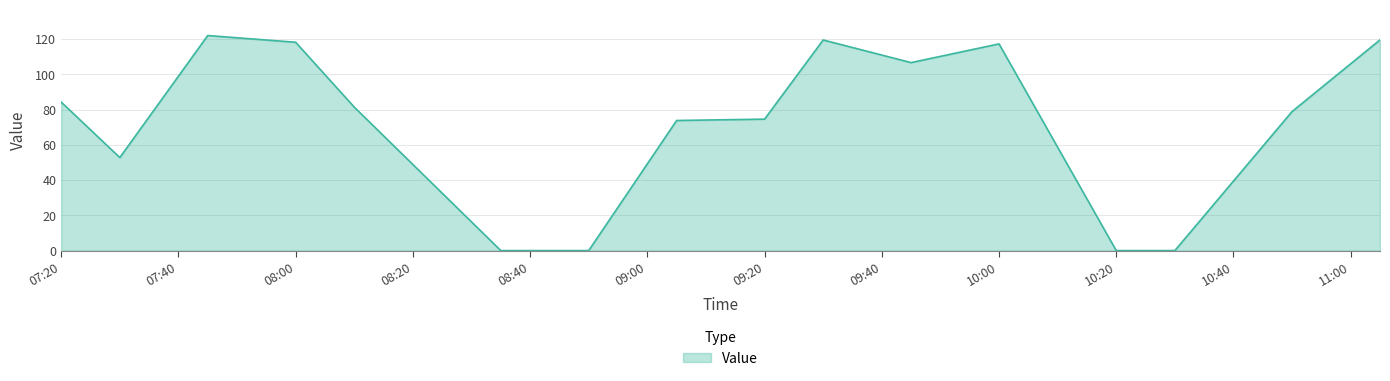

What is the difference between the maximum and minimum values?

122.0